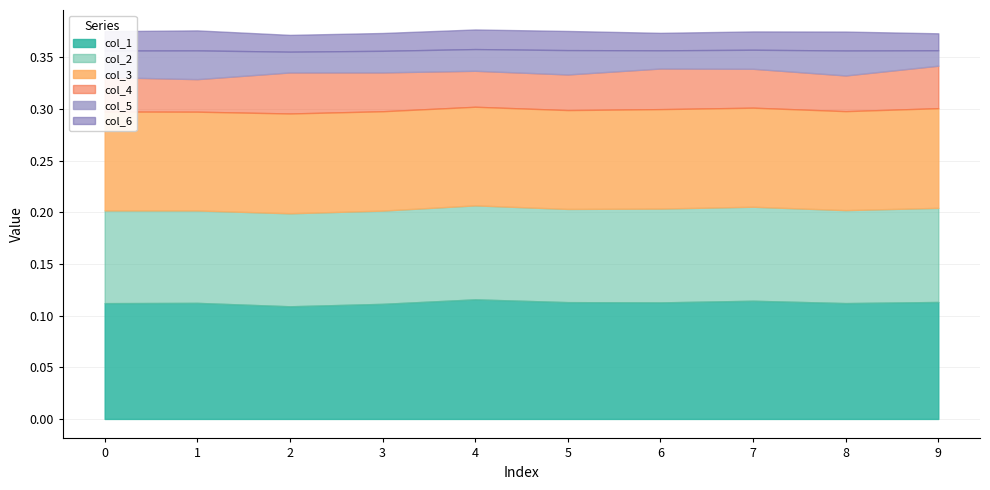

True or false: col_6 has more than 2 points higher than both neighbors.

True